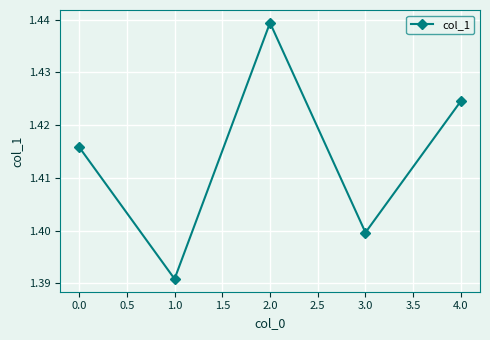

What is the sum of all values?

7.1